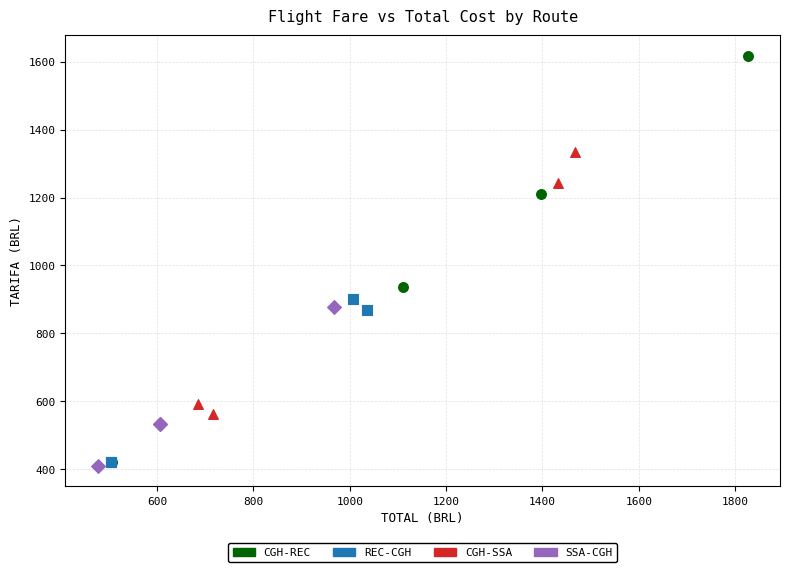

Which series reaches the minimum Y coordinate?

SSA-CGH